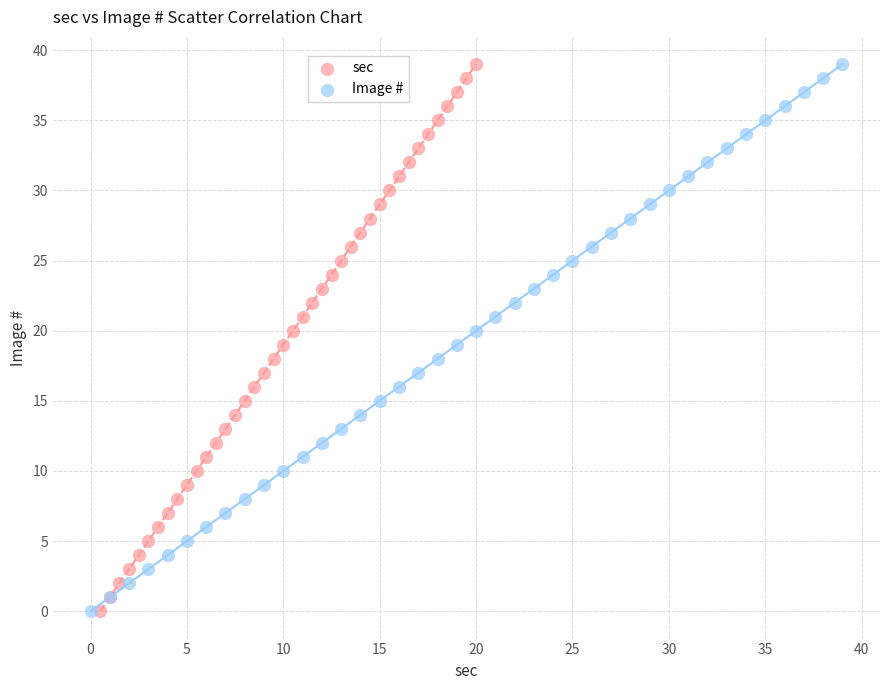

What are all the series names shown in the legend?

sec, Image #